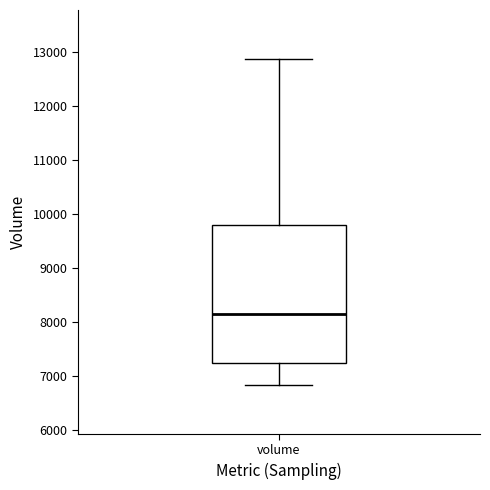

Where is the lower edge of the box for volume on the y-axis? The values are not printed on the chart, so give them approximately, as read against the axis.

7200